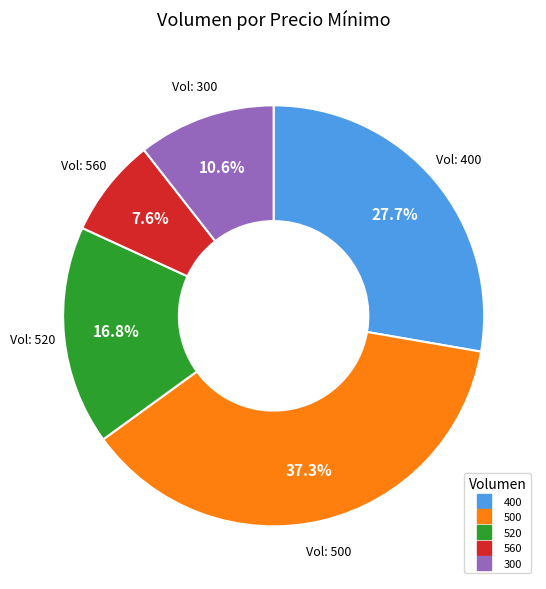

Count the number of slices in the pie.

5